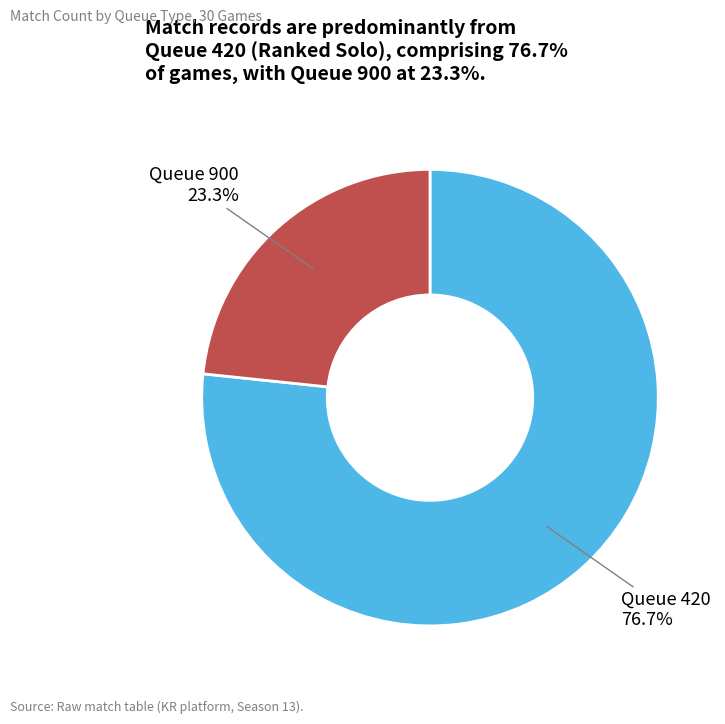

What portion of the pie excludes Queue 420?

23.3%